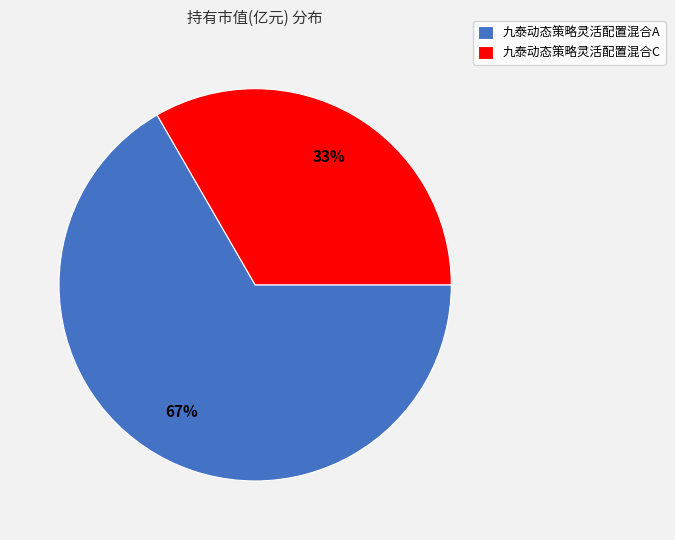

The 九泰动态策略灵活配置混合A slice represents 67% of the pie. True or false?

True